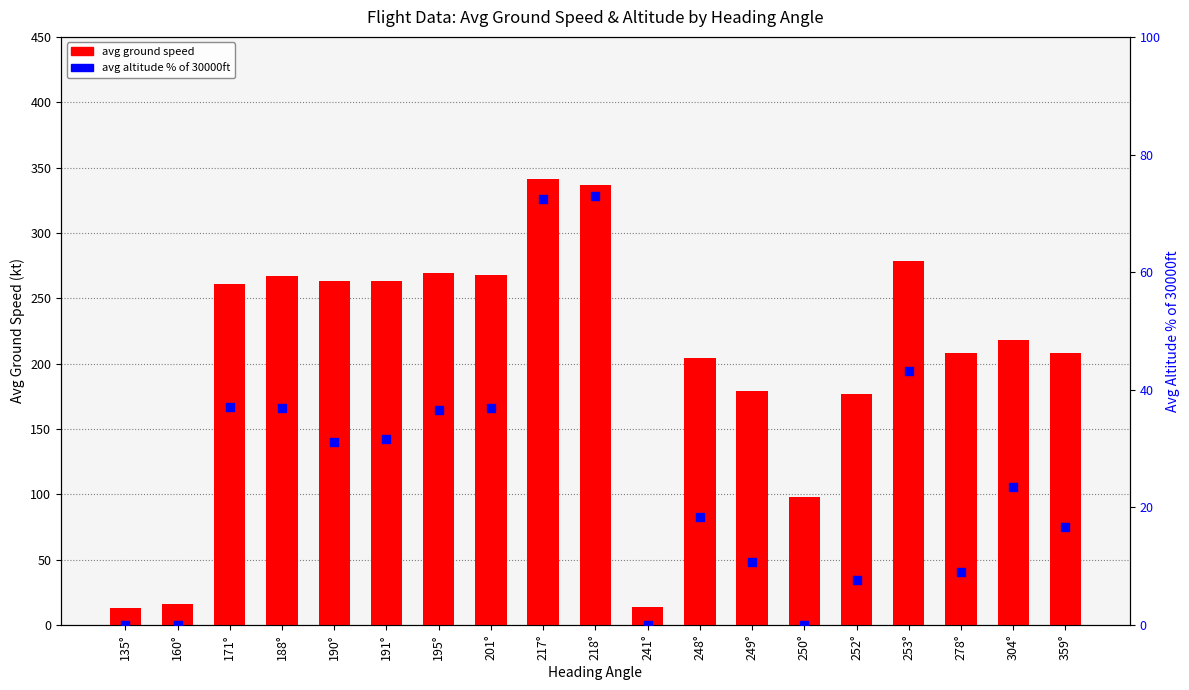

Which series has the largest total across all categories?

avg ground speed